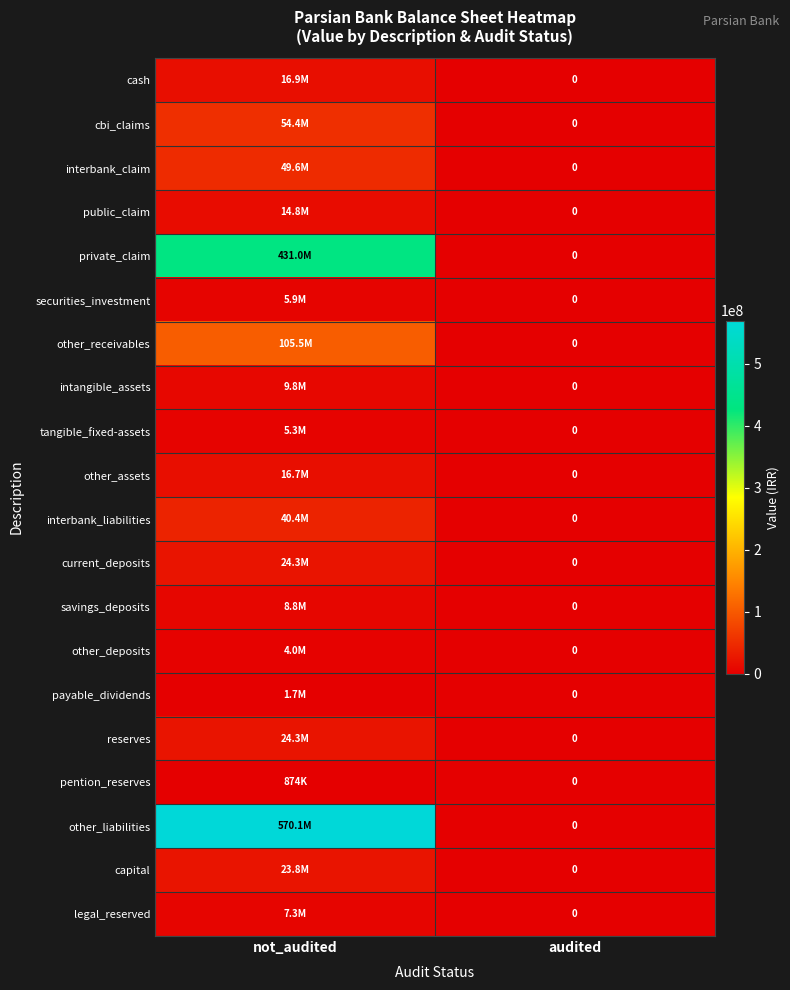

At which label does cbi_claims reach its minimum?

audited